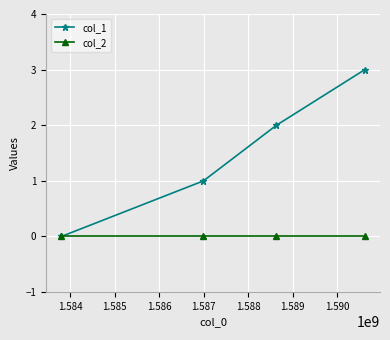

Which series has the largest total across all categories?

col_1